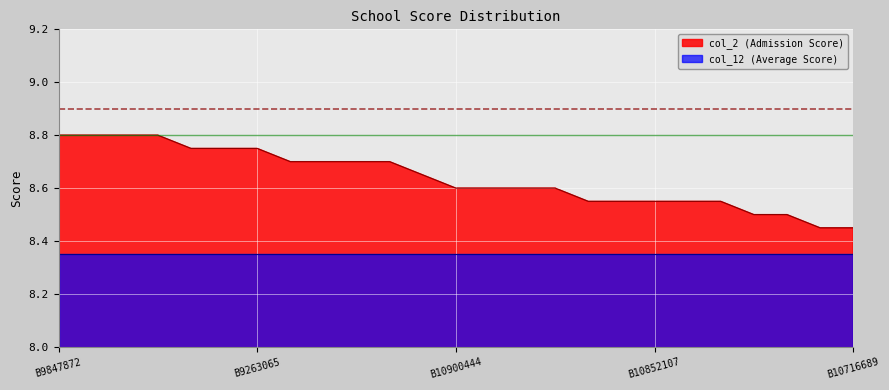

Is it true that col_12 (Average Score) equals 12.6 at B9847872?

False